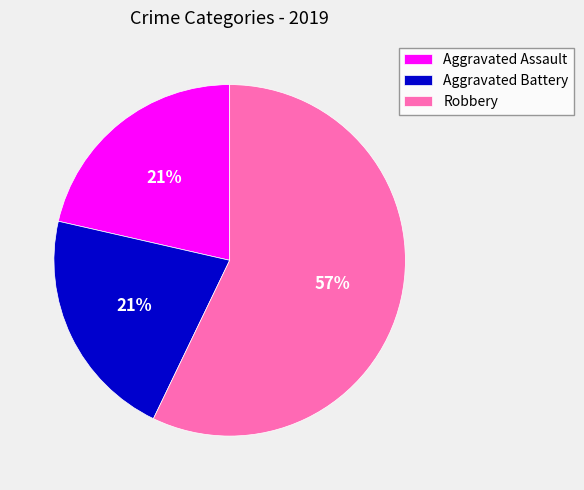

Which category accounts for the majority?

Robbery